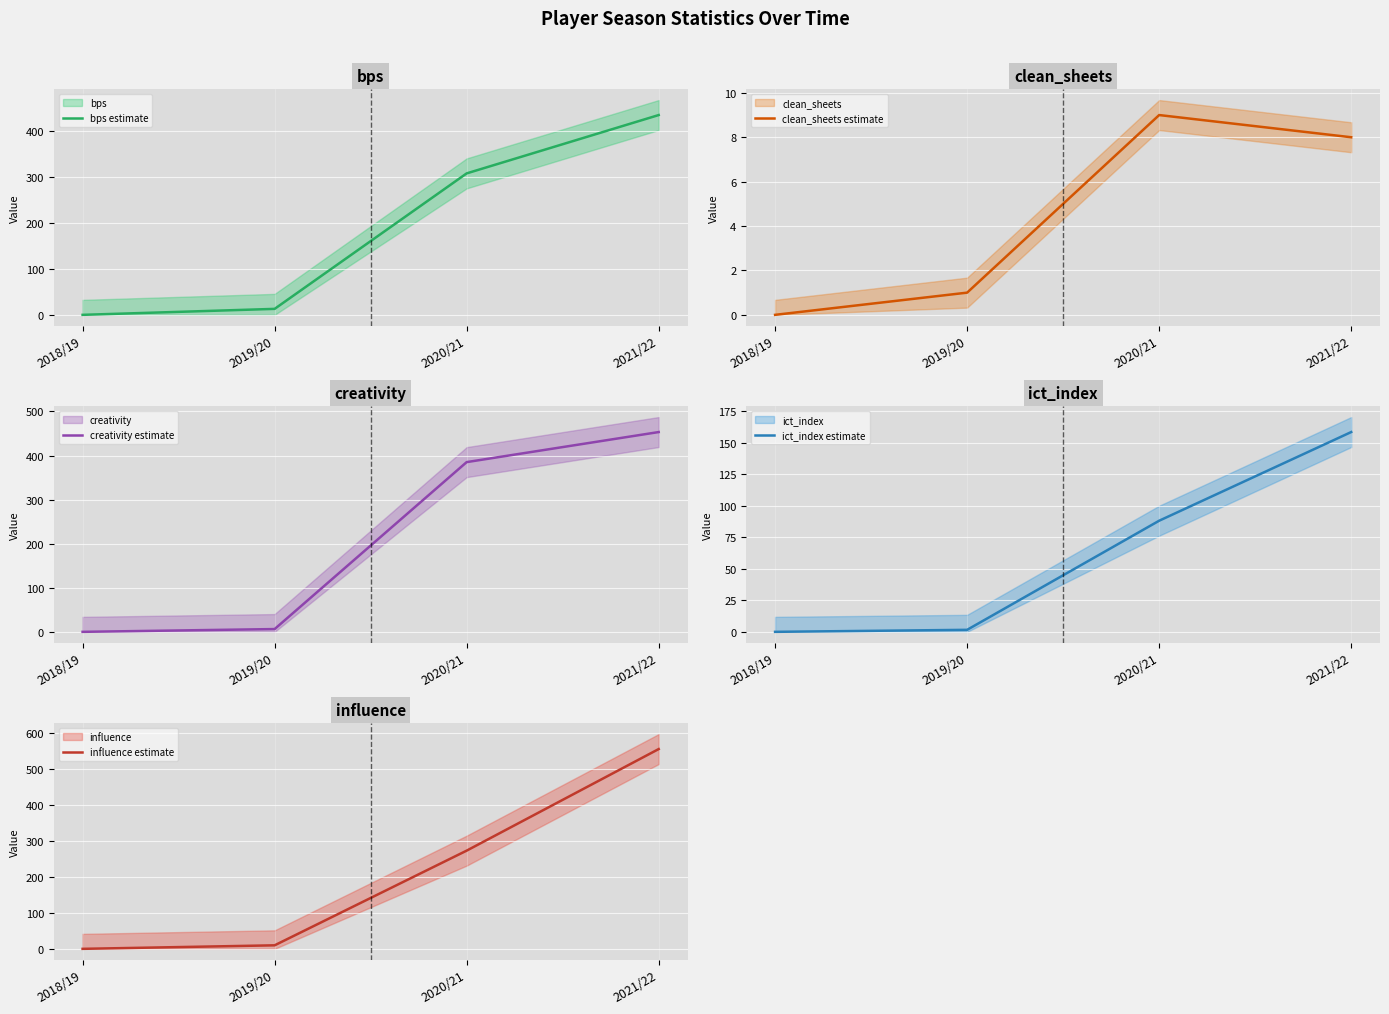

What is the total value across all series at 2019/20?

31.7